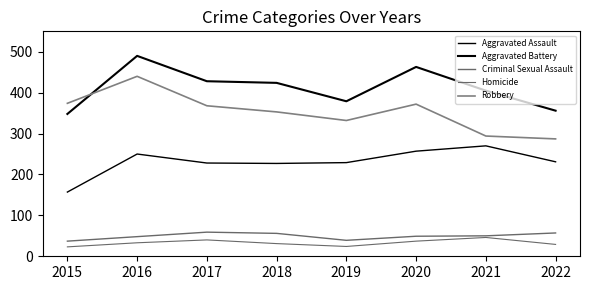

Reading left to right, extract all data points from this chart.

Aggravated Assault: 157	250	228	227	229	257	270	231
Aggravated Battery: 348	490	428	424	379	463	405	356
Criminal Sexual Assault: 37	48	59	56	39	49	50	57
Homicide: 23	33	40	31	24	37	46	29
Robbery: 374	440	368	353	332	372	294	287